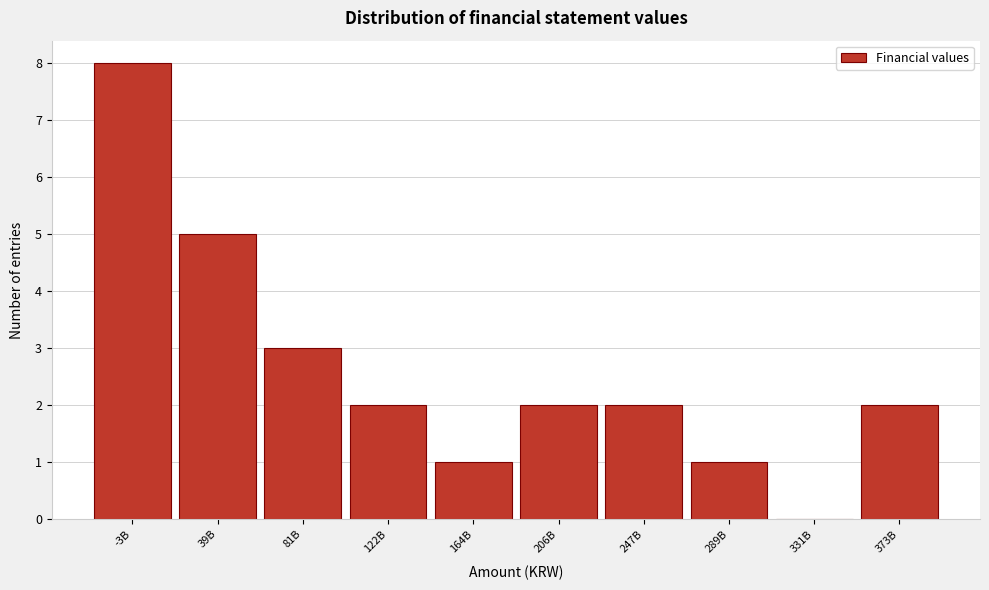

Reading left to right, transcribe all the data shown in this chart.

-3B=8	39B=5	81B=3	122B=2	164B=1	206B=2	247B=2	289B=1	331B=0	373B=2